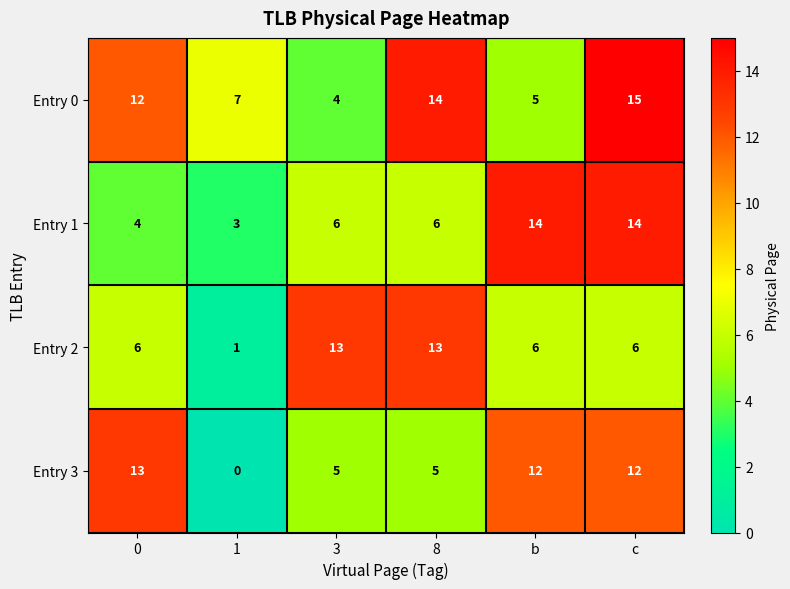

Is it true that Entry 2 equals 1 at c?

False